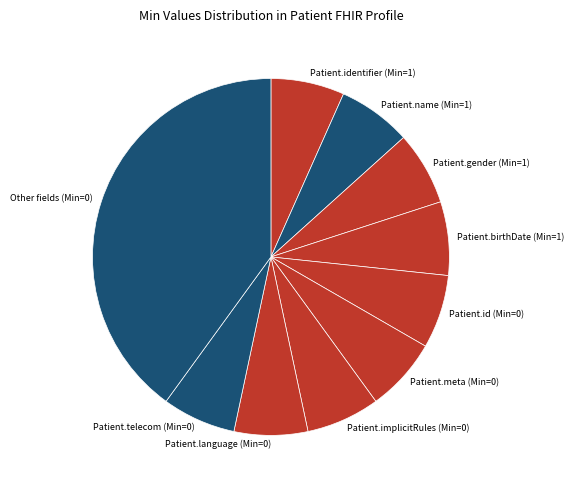

Does Patient.meta (Min=0) represent more than half of the total?

No